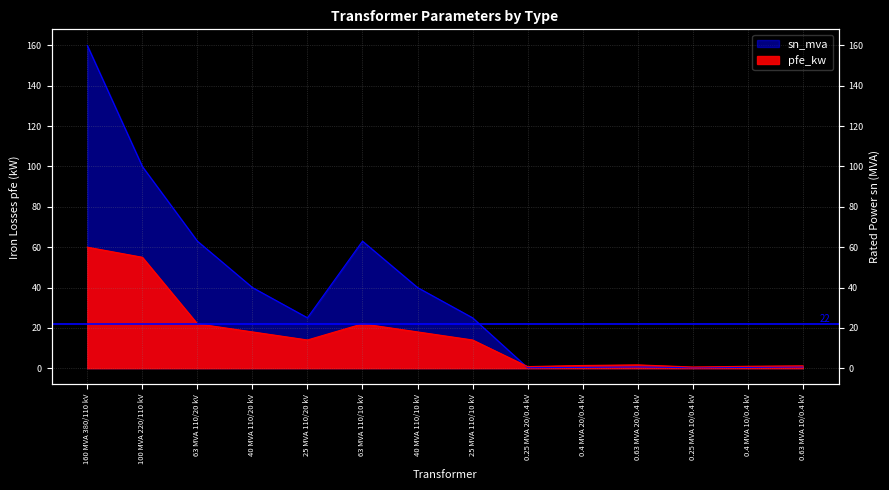

Where is sn_mva nearest to the value 80?

63 MVA 110/20 kV